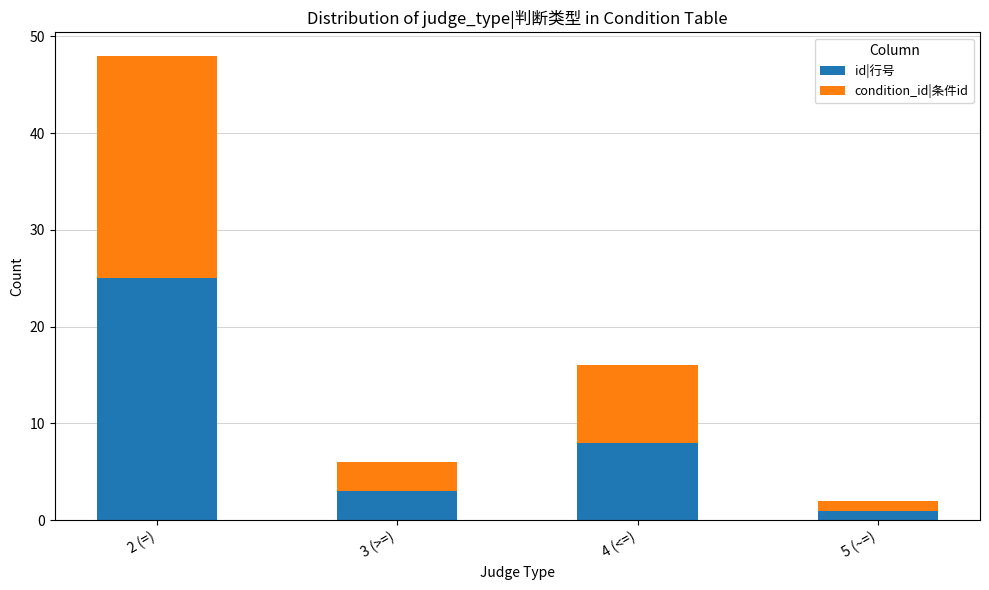

Does the chart contain any negative values?

No